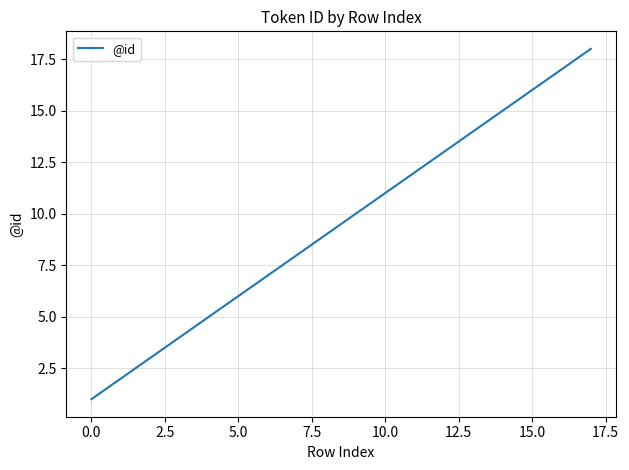

What is the sum of all values?

171